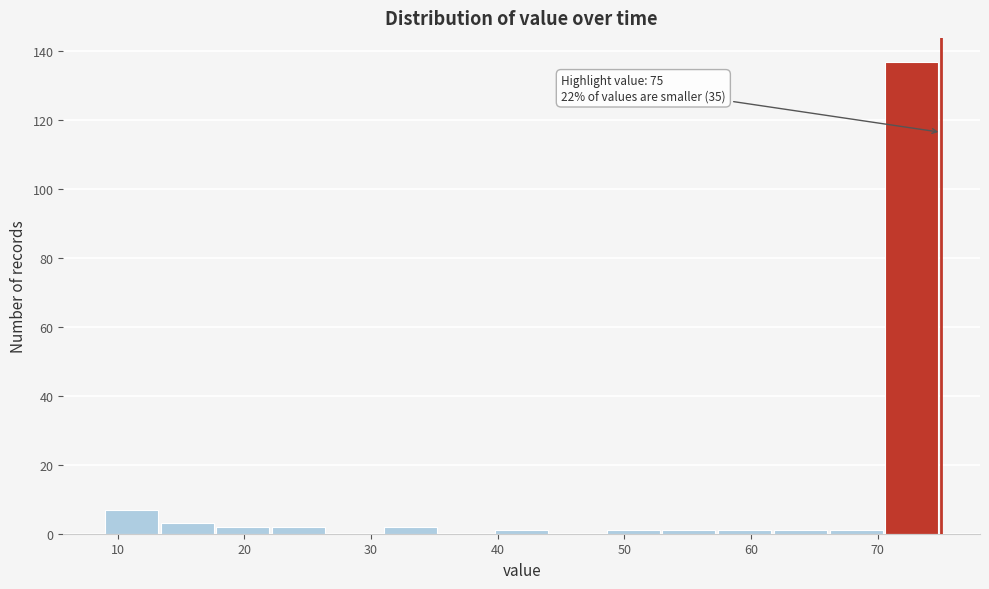

Which range on the x-axis has the tallest bar?

70.6 to 75.0